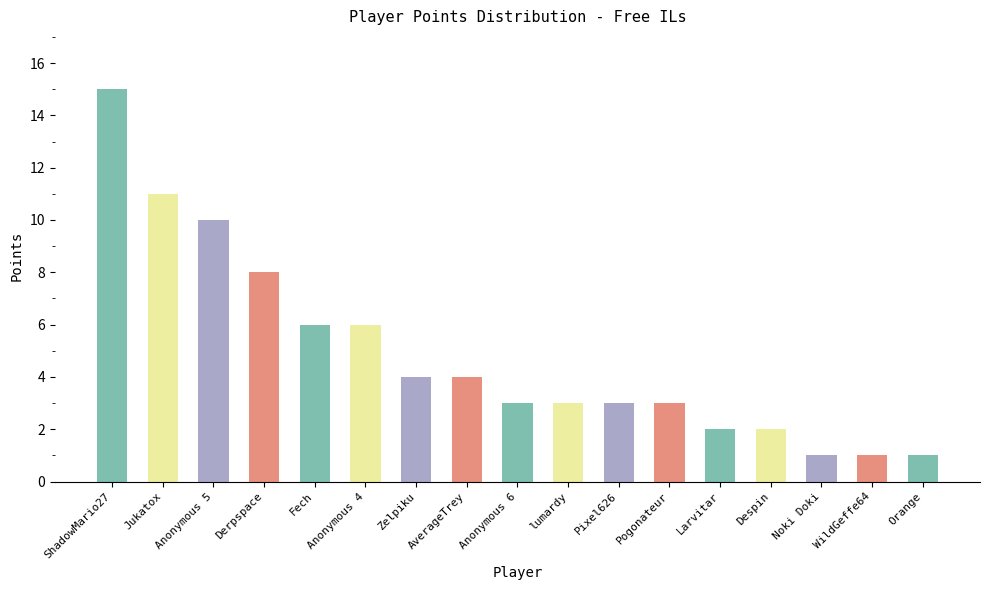

What is the label of the 13th bar from the right?

Fech